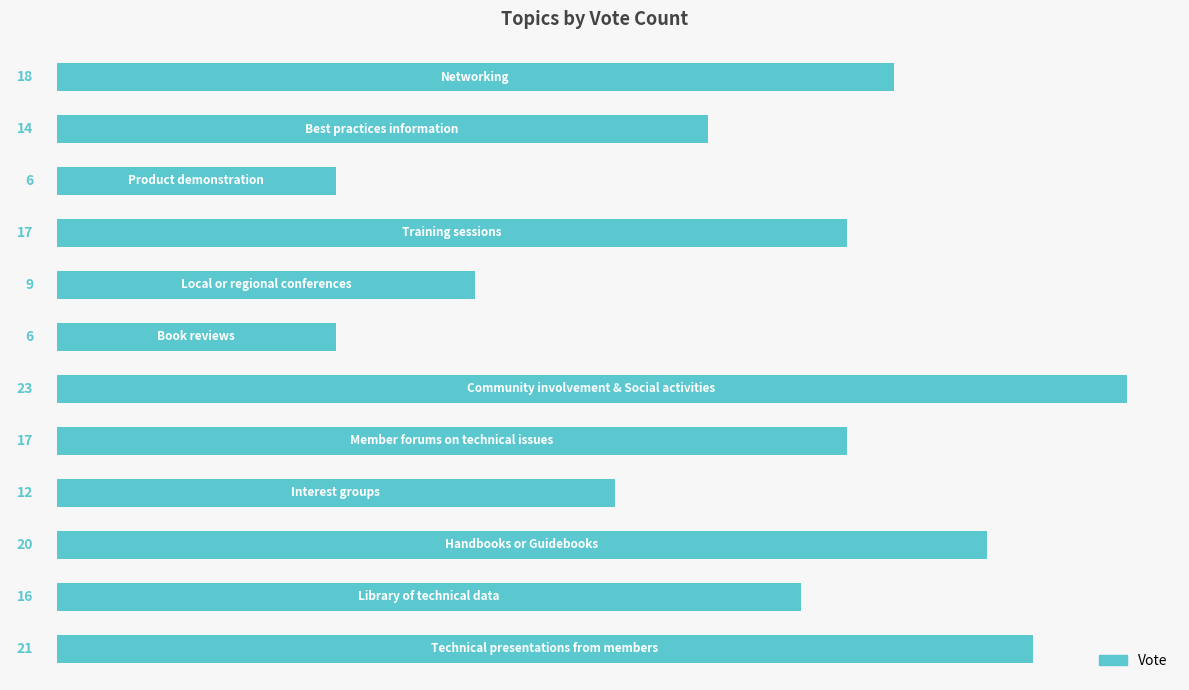

What is the difference between the maximum and minimum values?

17